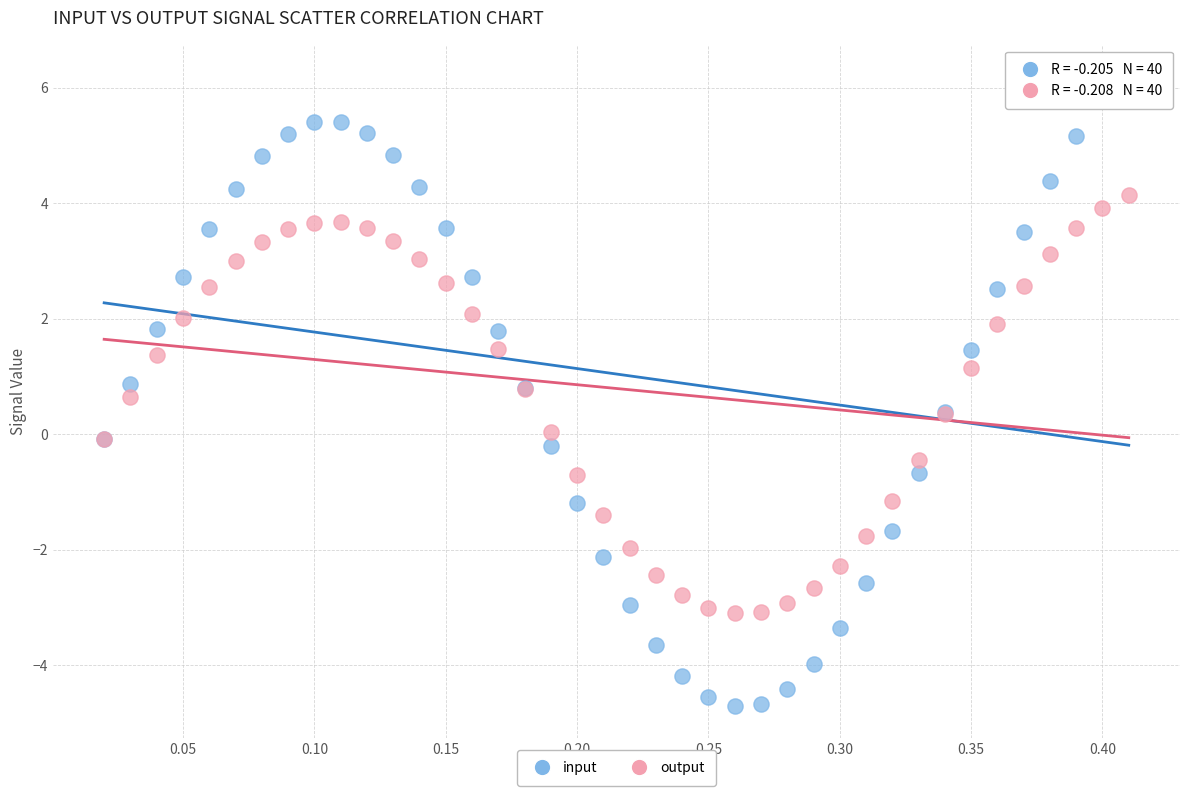

Which series reaches the maximum Y coordinate?

input